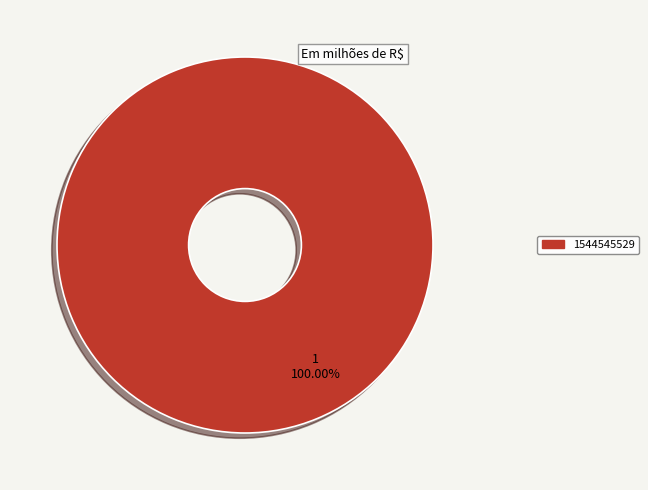

What is the majority slice?

1544545529